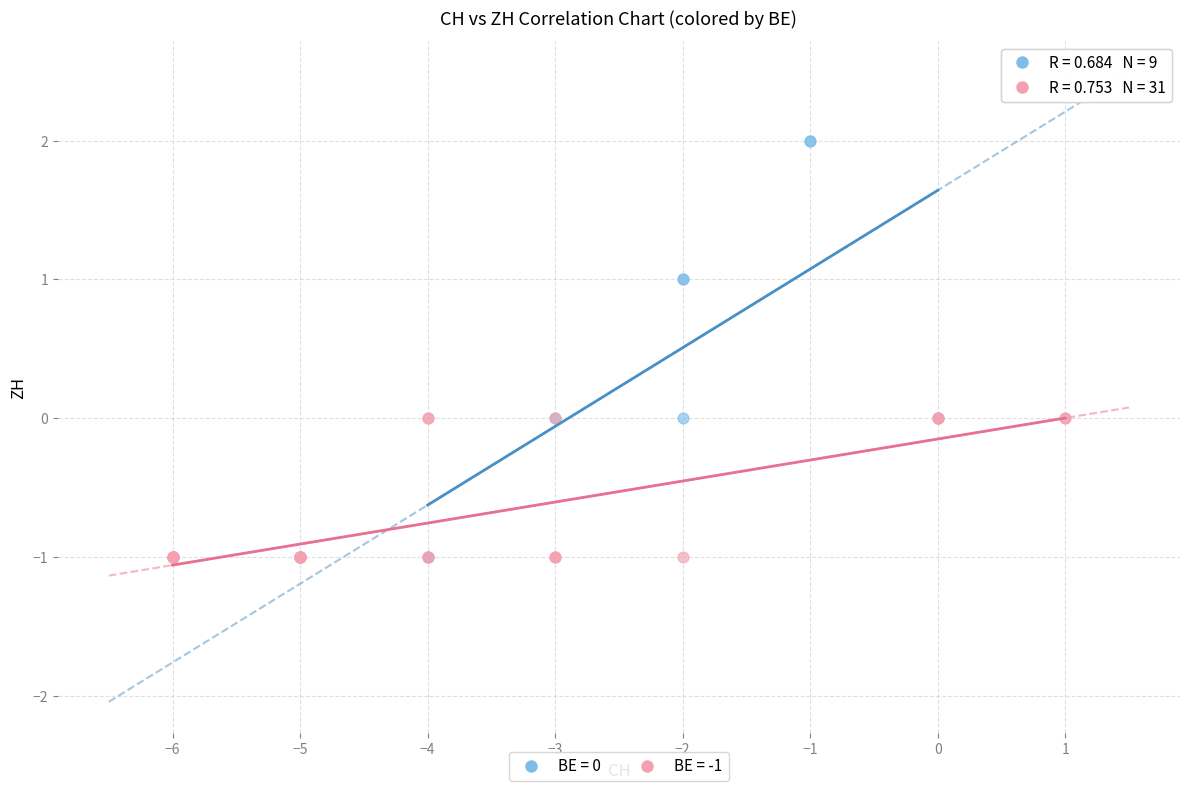

Which series reaches the maximum Y coordinate?

BE = 0